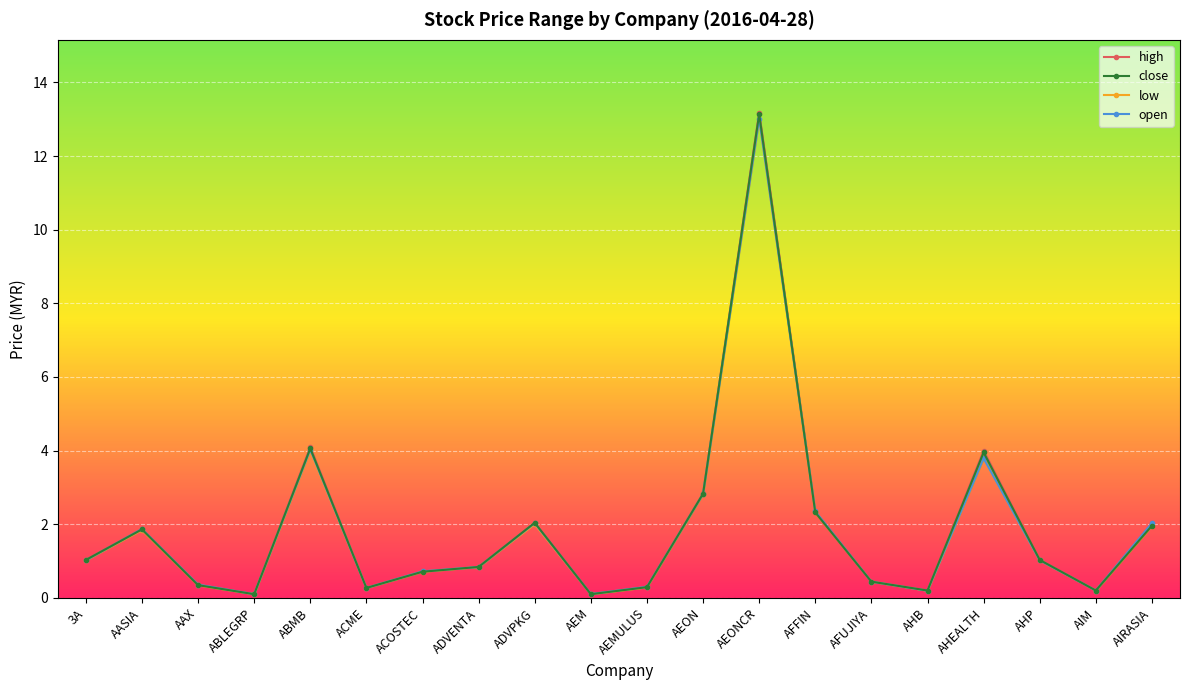

What is the sum of all high values?

38.0